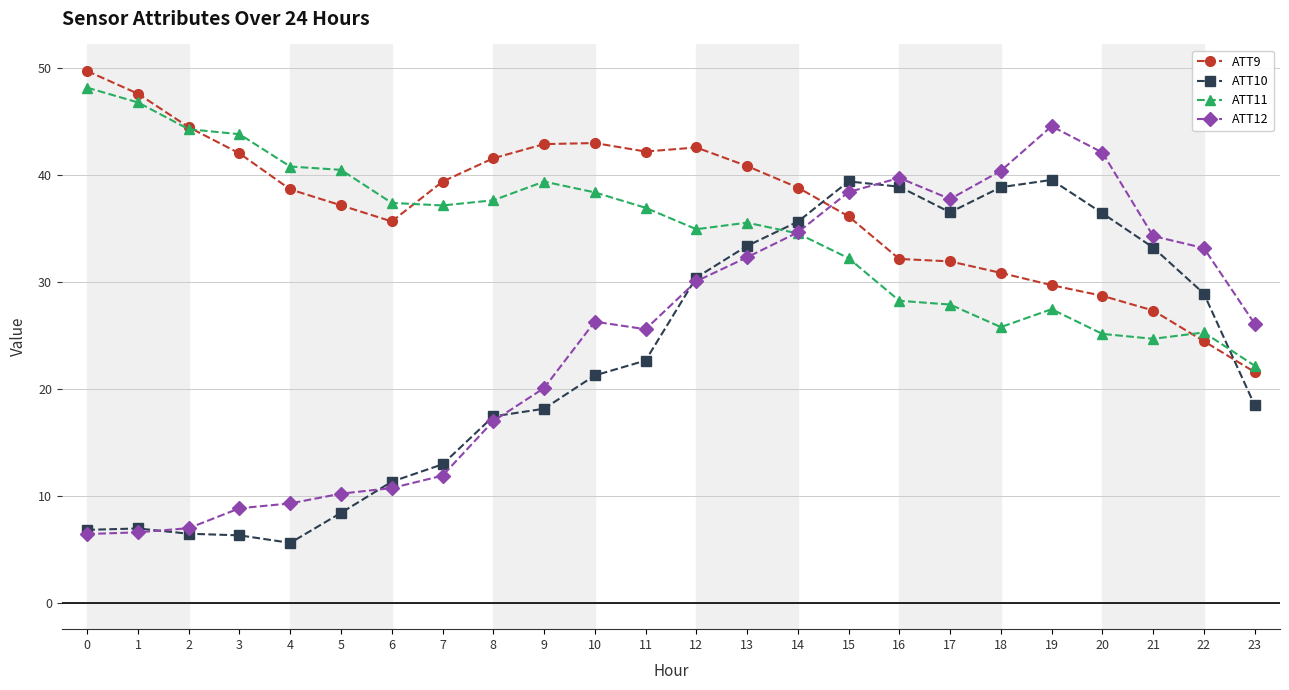

Is it true that ATT11 equals 58.1 at 4?

False